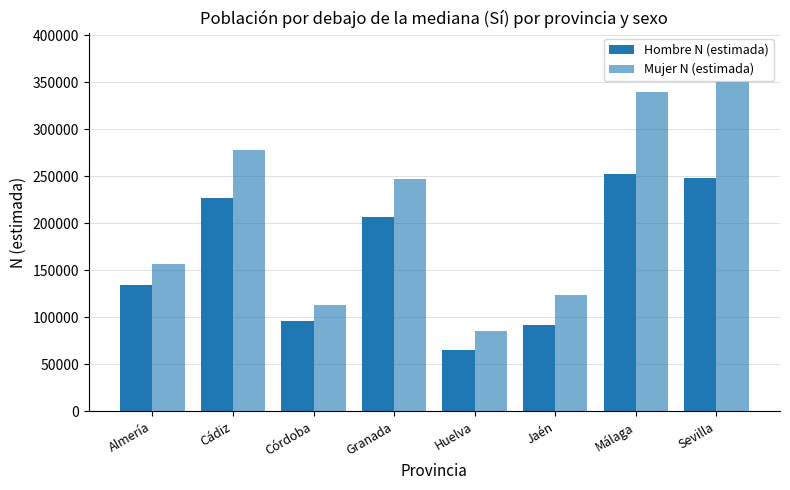

What is the label of the 5th bar from the left?

Huelva